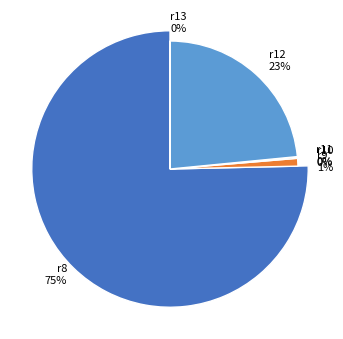

True or false: r9 accounts for 1% of the total.

True